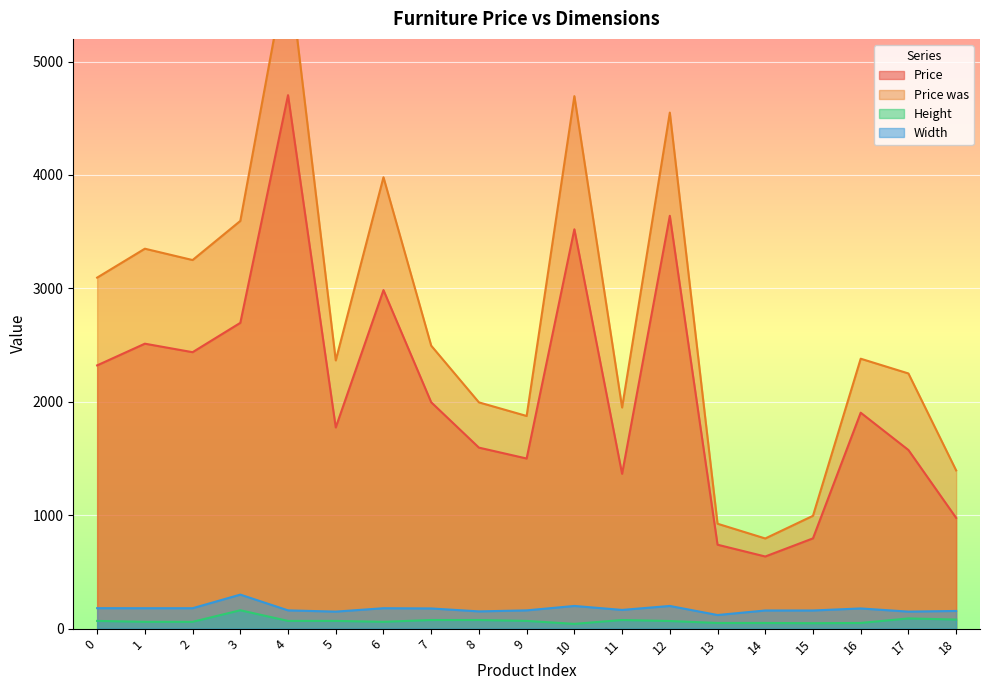

How many data points in Height are above 68?

6